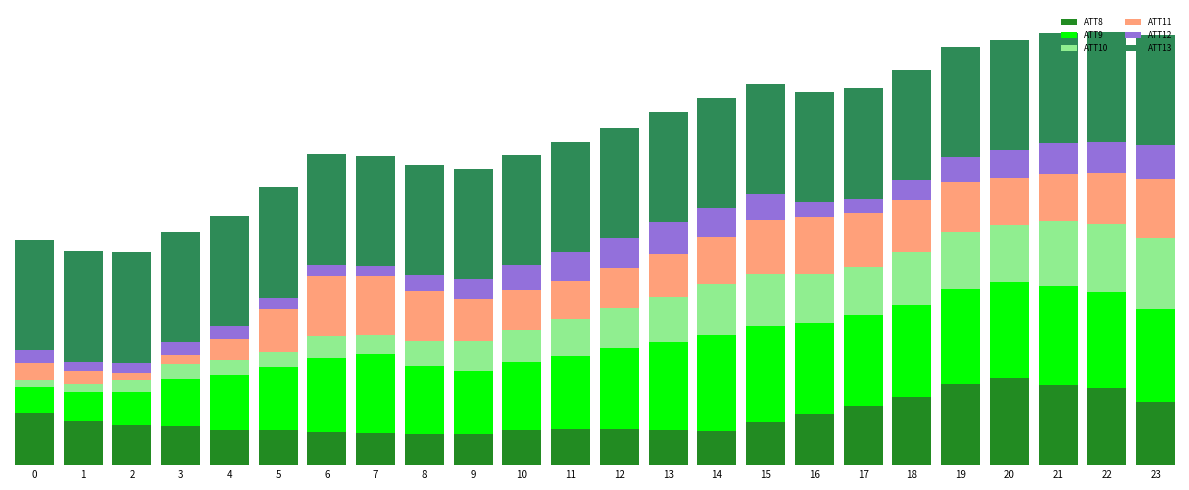

At which label is ATT12 closest to 11?

18